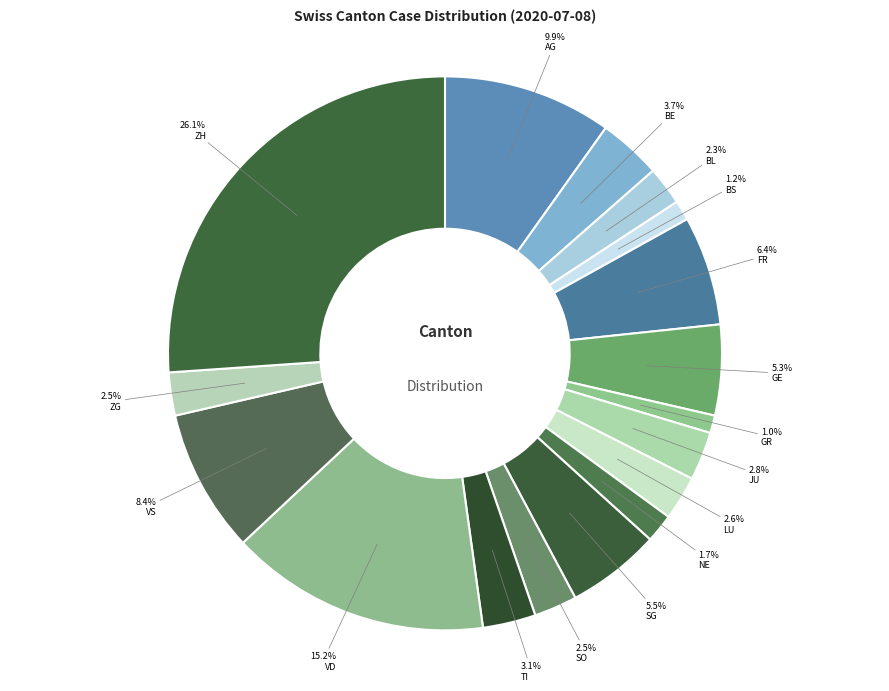

Rank the categories by value from highest to lowest.

ZH, VD, AG, VS, FR, SG, GE, BE, TI, JU, LU, SO, ZG, BL, NE, BS, GR